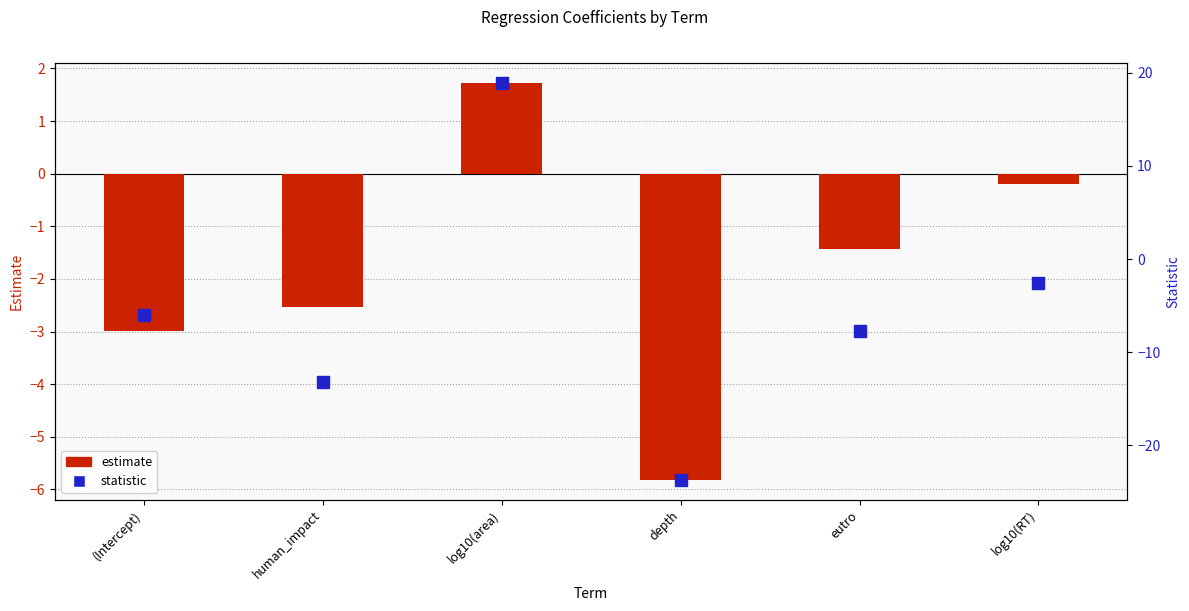

Reading left to right, list all the values displayed in this chart.

estimate: -3.0	-2.5	1.7	-5.8	-1.4	-0.2
statistic: -6.1	-13.2	18.9	-23.7	-7.7	-2.6